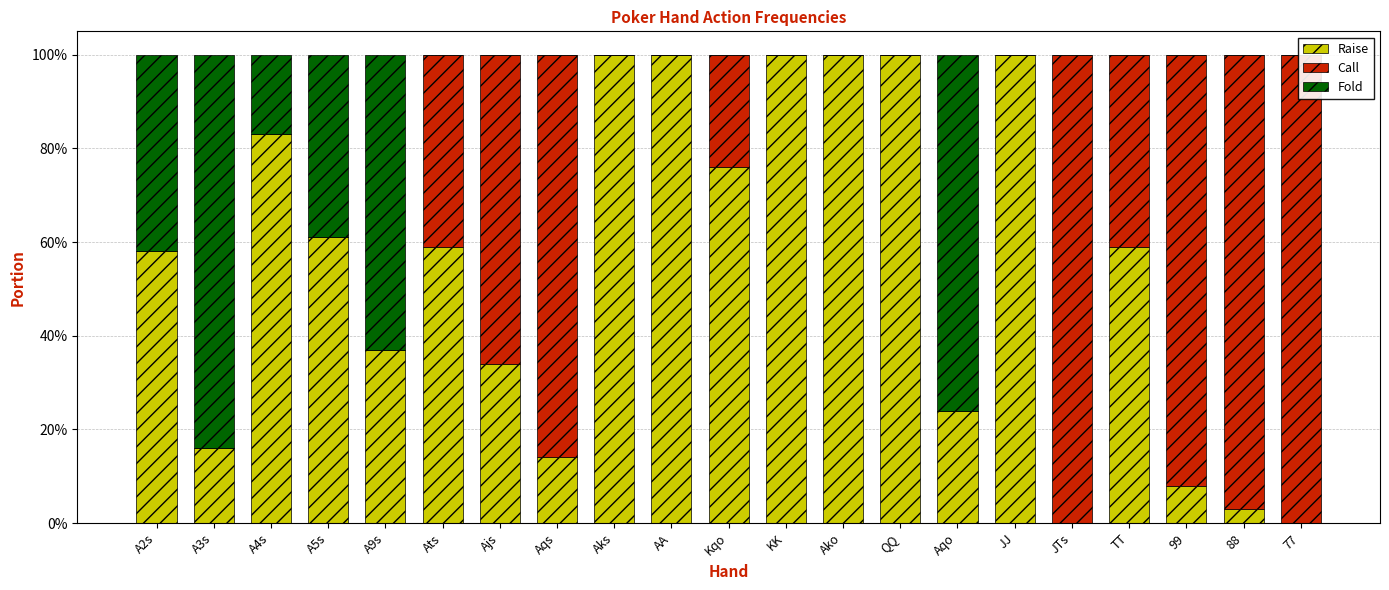

List the series in order of their peak value, highest first.

Raise, Call, Fold